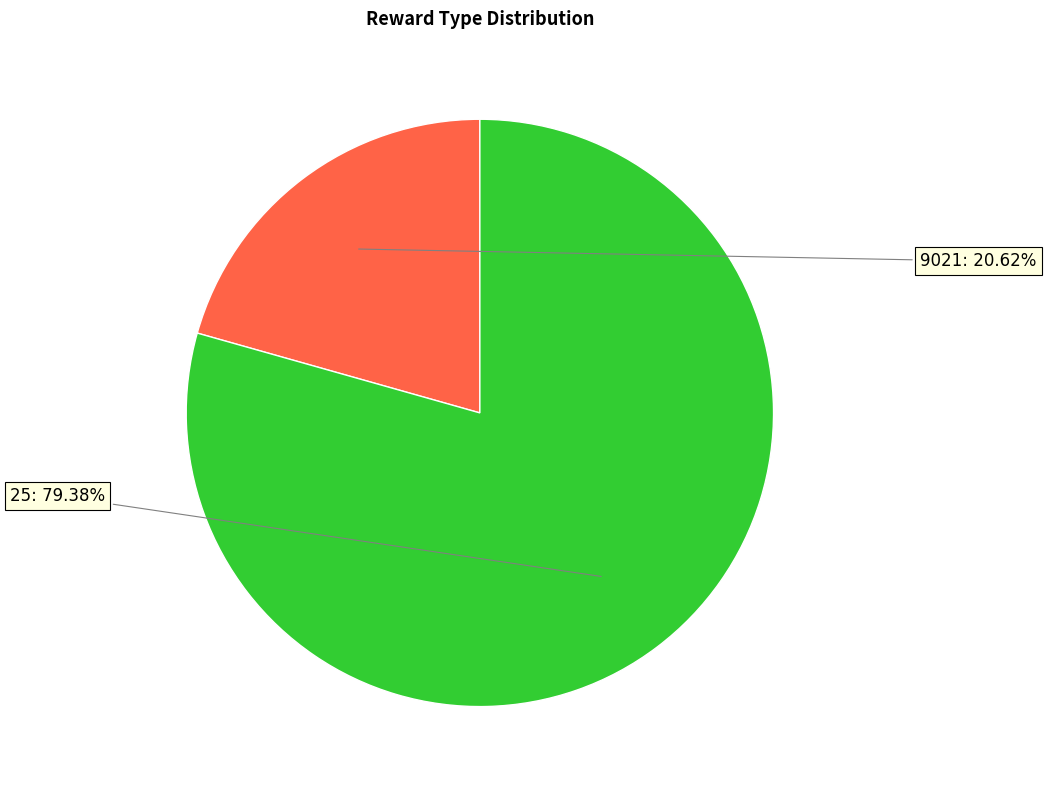

Does any single category account for the majority?

Yes